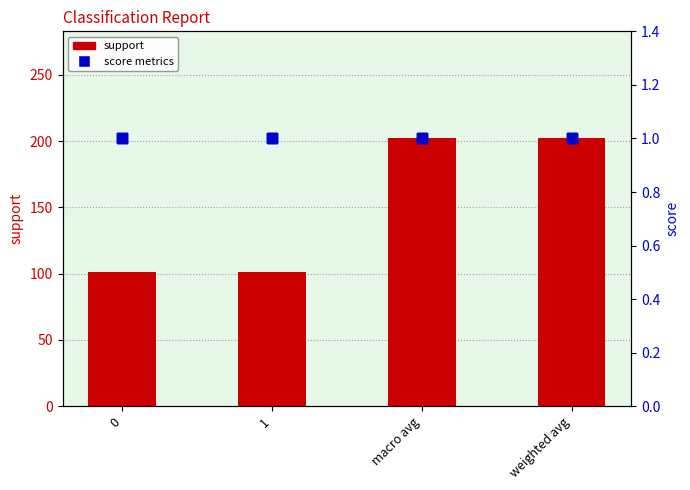

Is the value of recall at weighted avg greater than the value of support at 0?

No